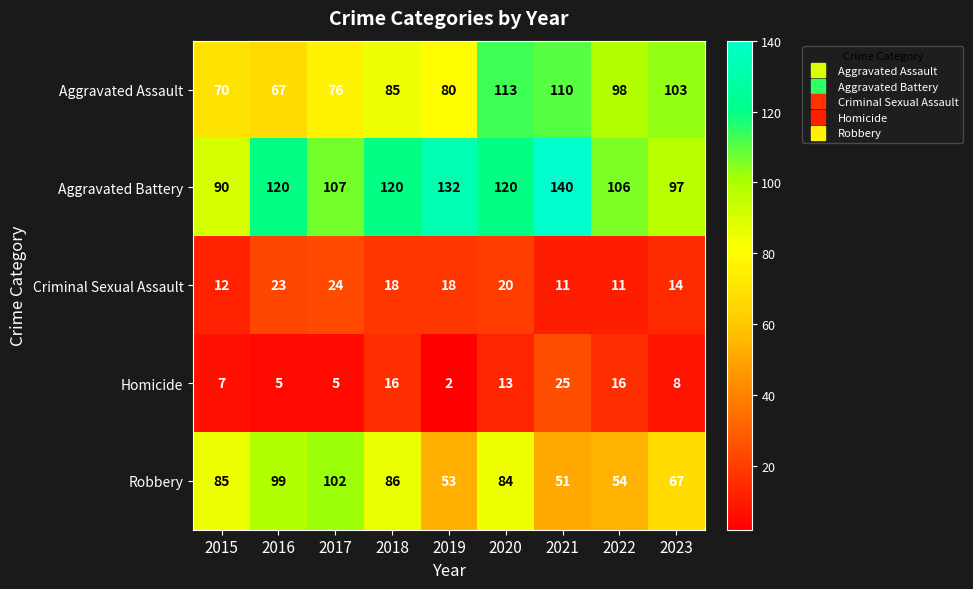

Which series has the largest total across all categories?

Aggravated Battery